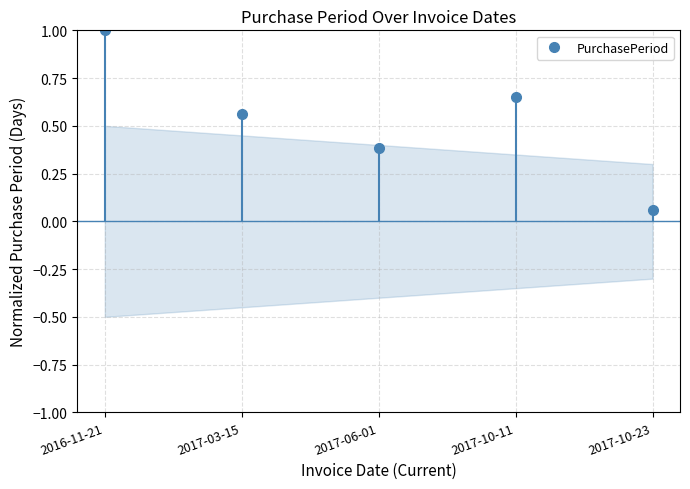

How many lines are shown in the chart?

1